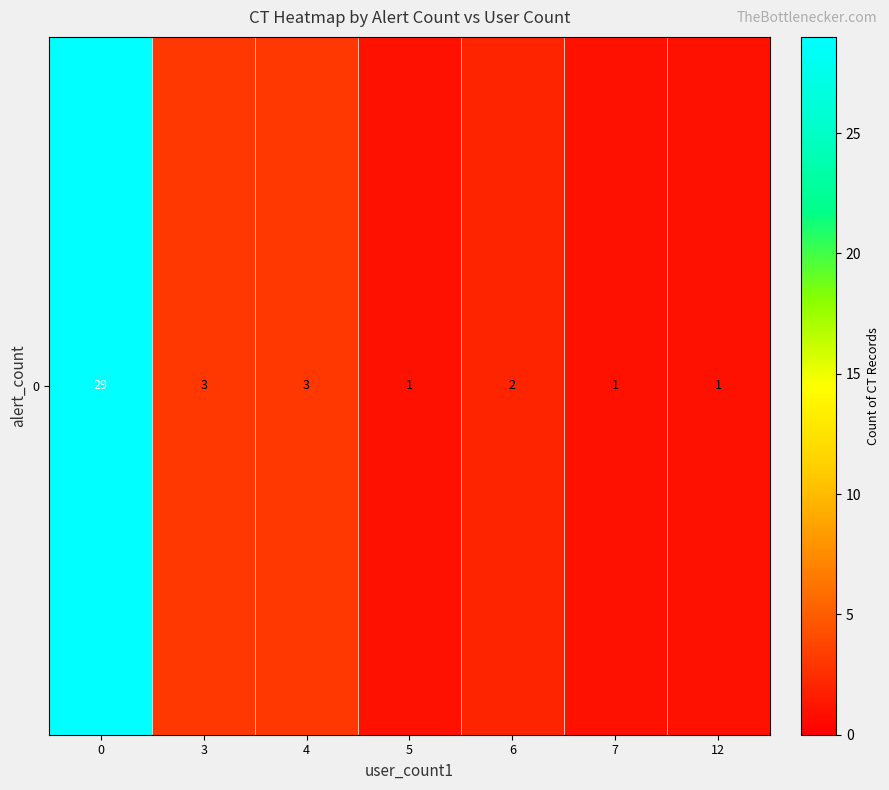

What is the greatest value displayed?

29